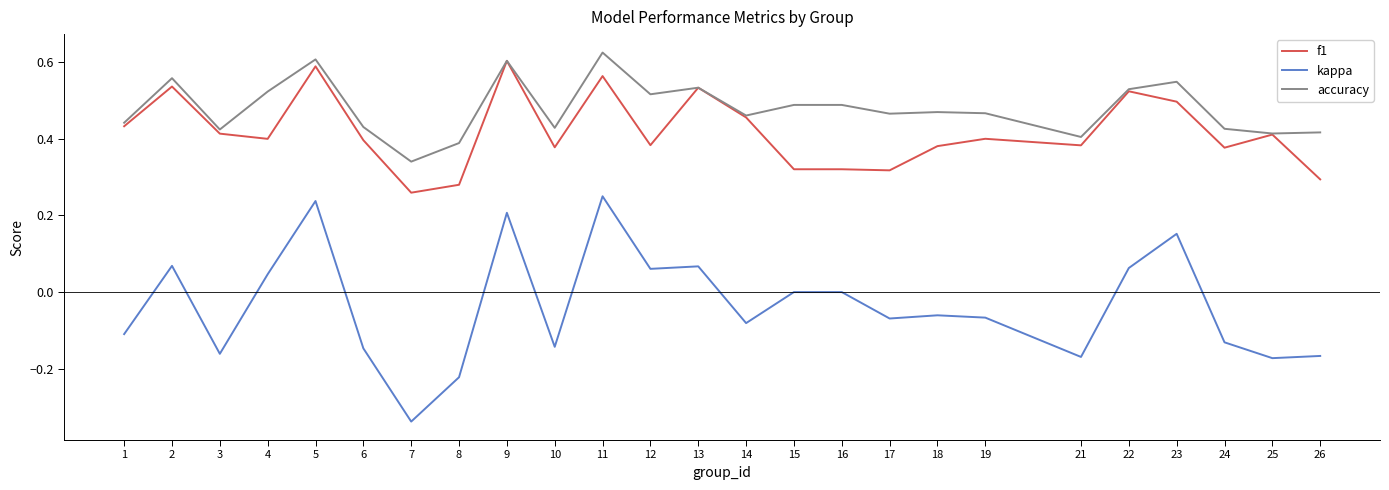

True or false: accuracy has more than 2 interior local peaks.

True